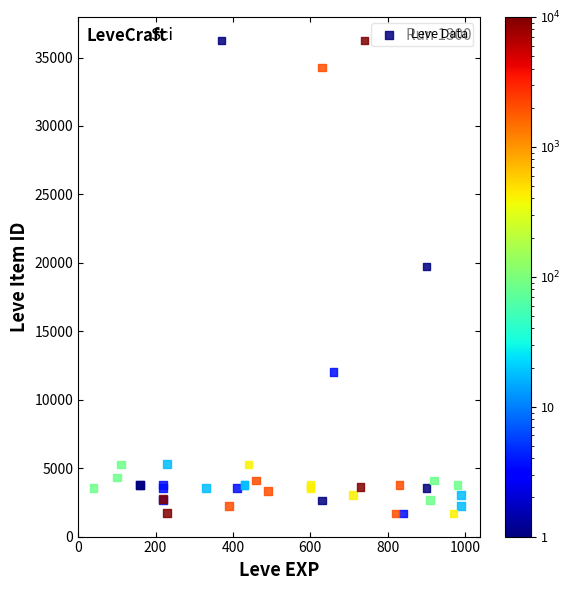

What Y value in the scatter plot is closest to 18967?

19744